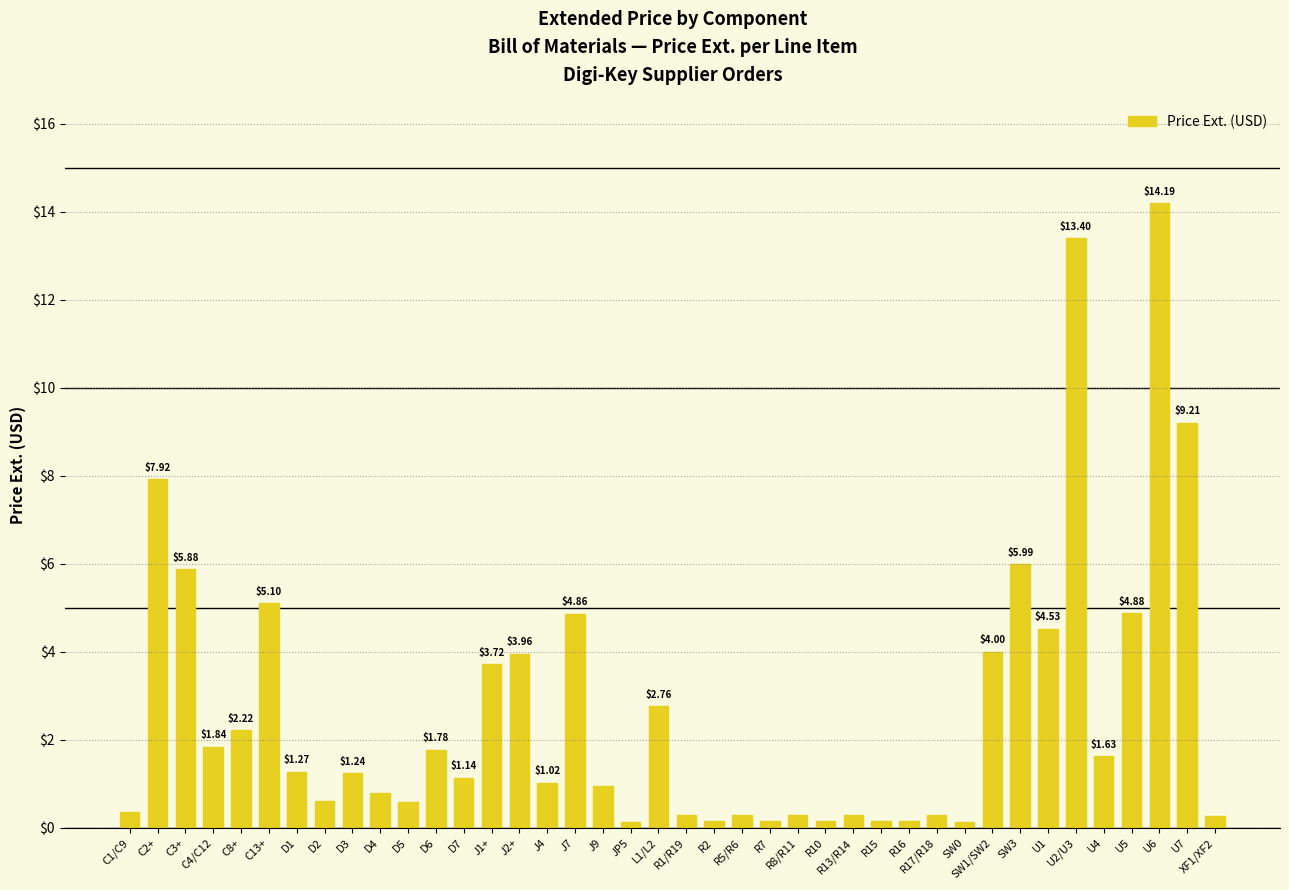

What is the sum of all values?

108.7